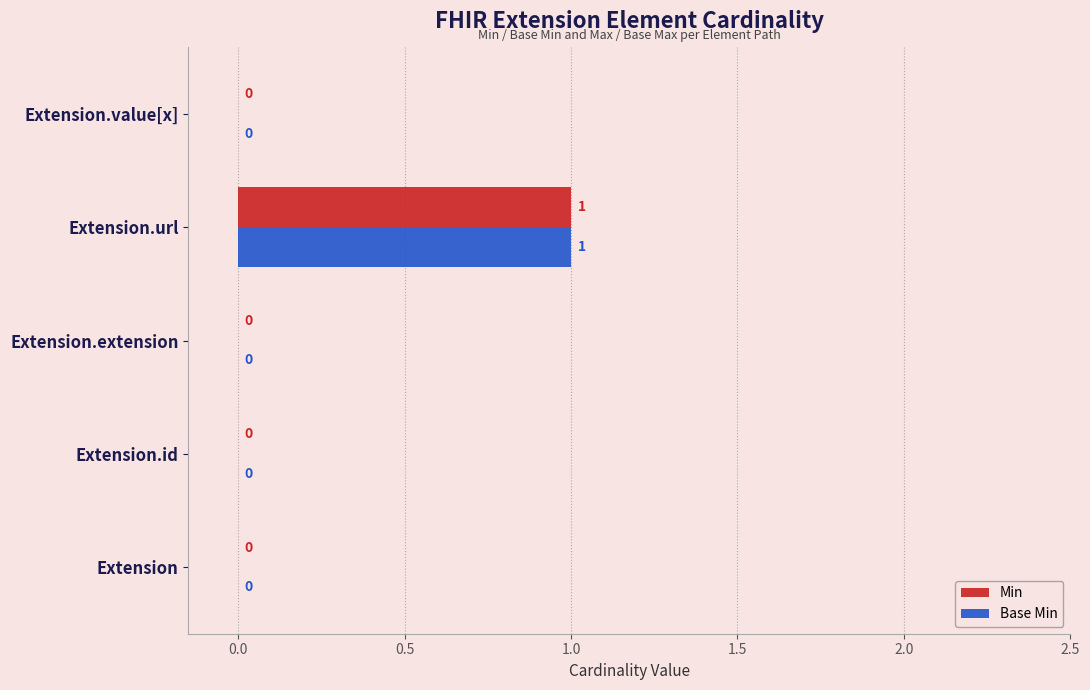

How many Base Min values are between 0 and 1?

5